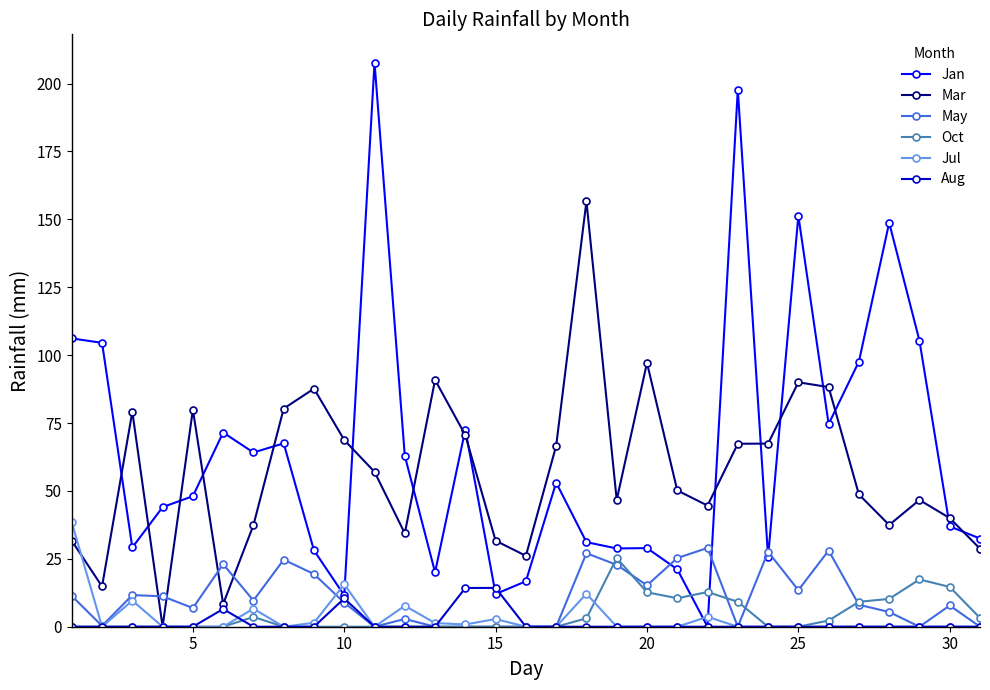

Which series has the largest range (max minus min)?

Jan